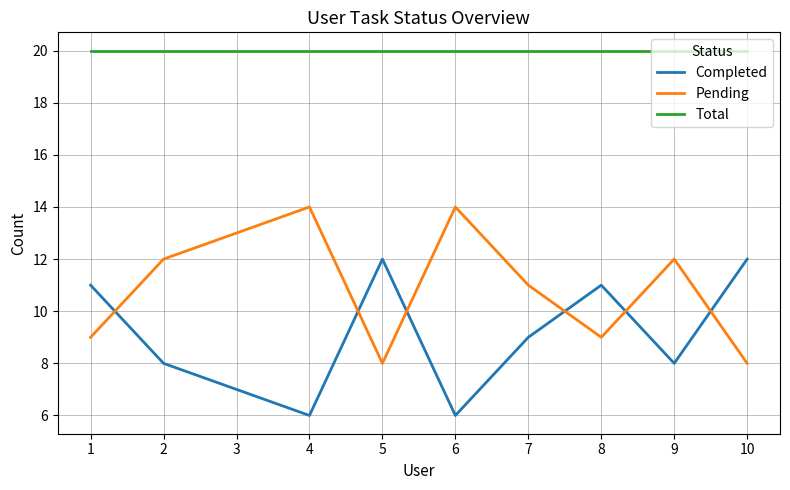

How many lines are shown in the chart?

3